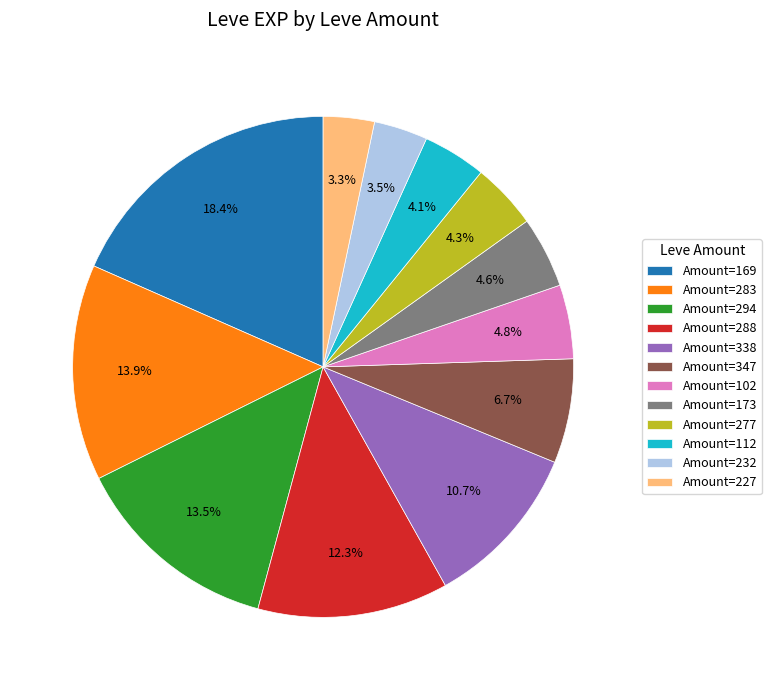

How many segments does this pie chart have?

12